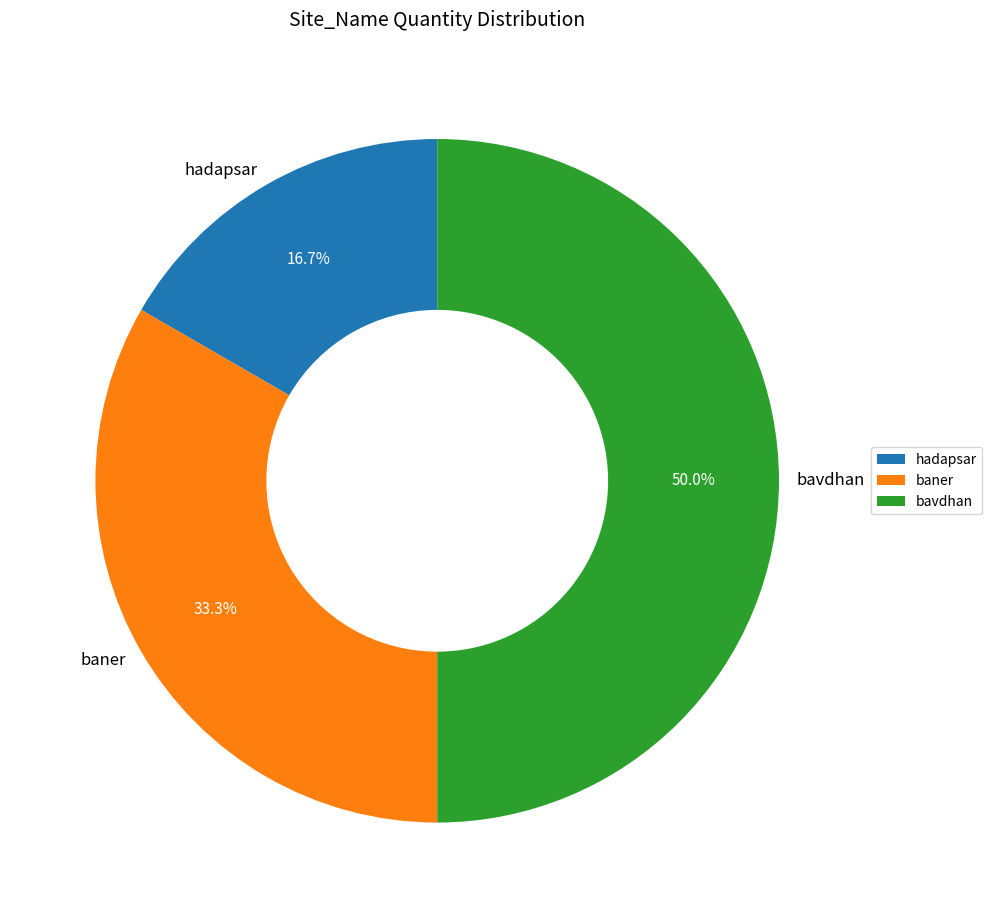

Which slice is the largest?

bavdhan